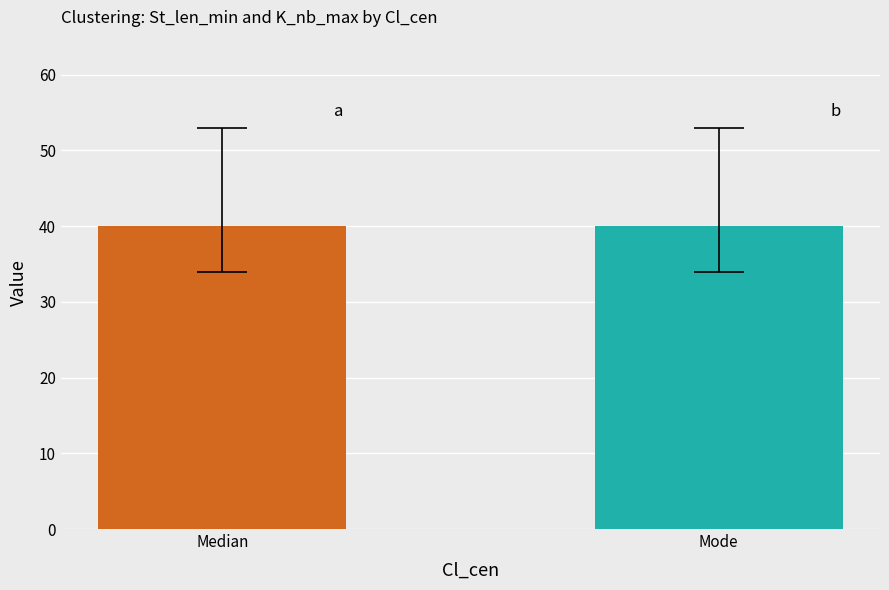

Is it true that K_nb_max equals 11 at 7?

False